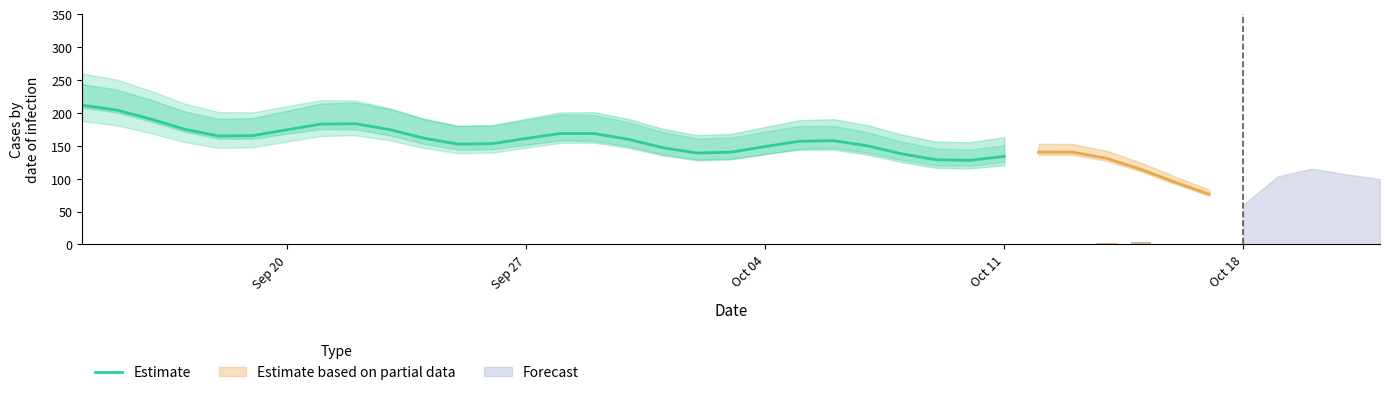

Are the bars horizontal?

No